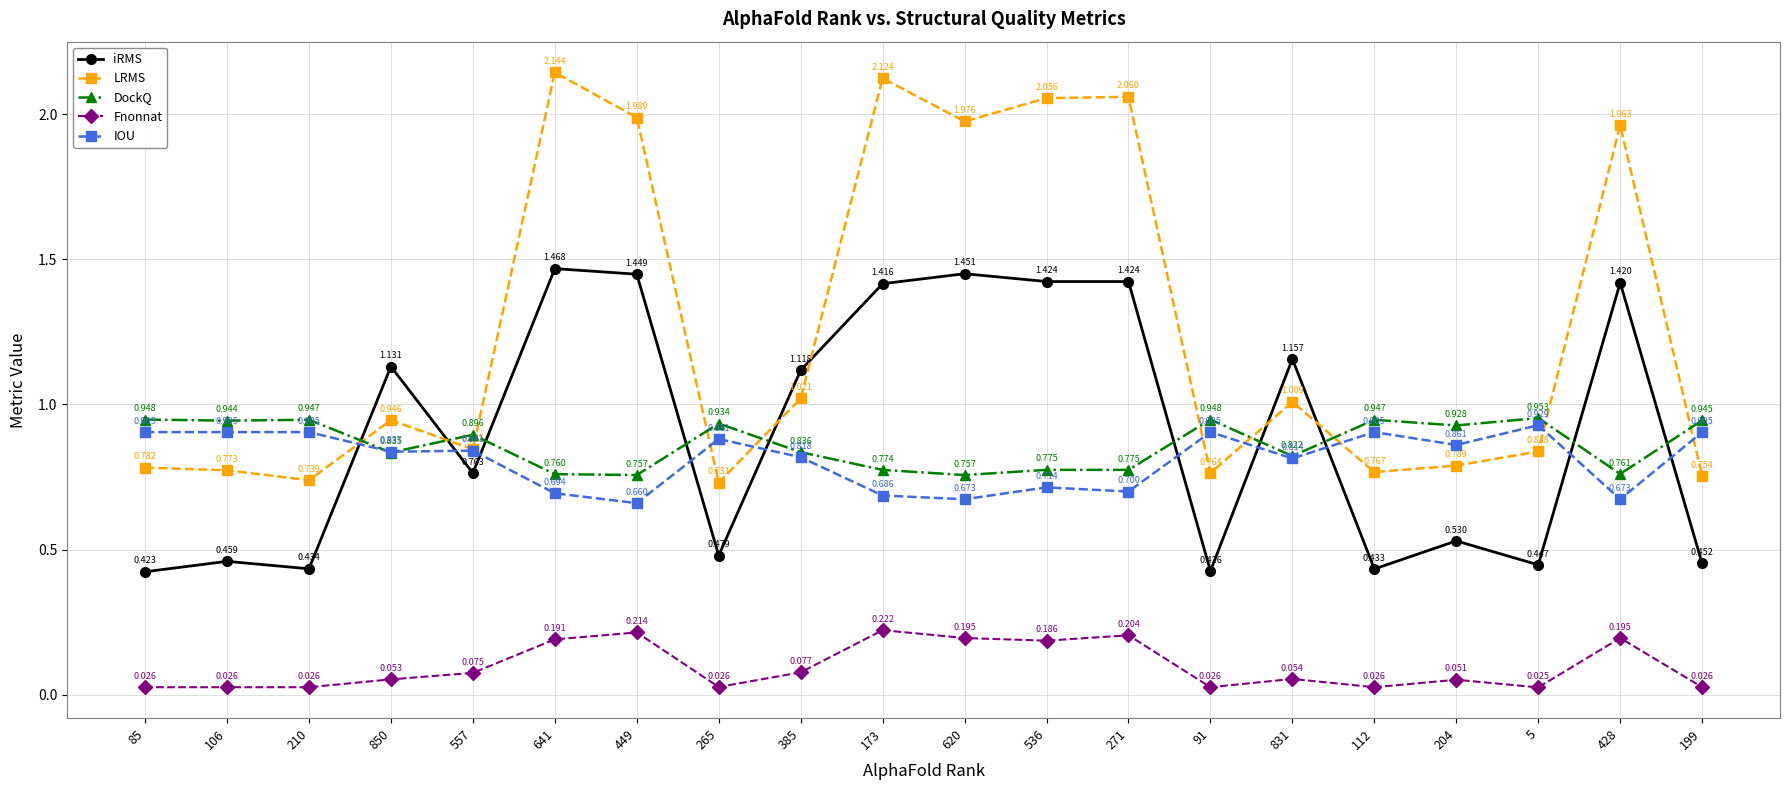

True or false: DockQ has a value of 0.9 at 204.

True